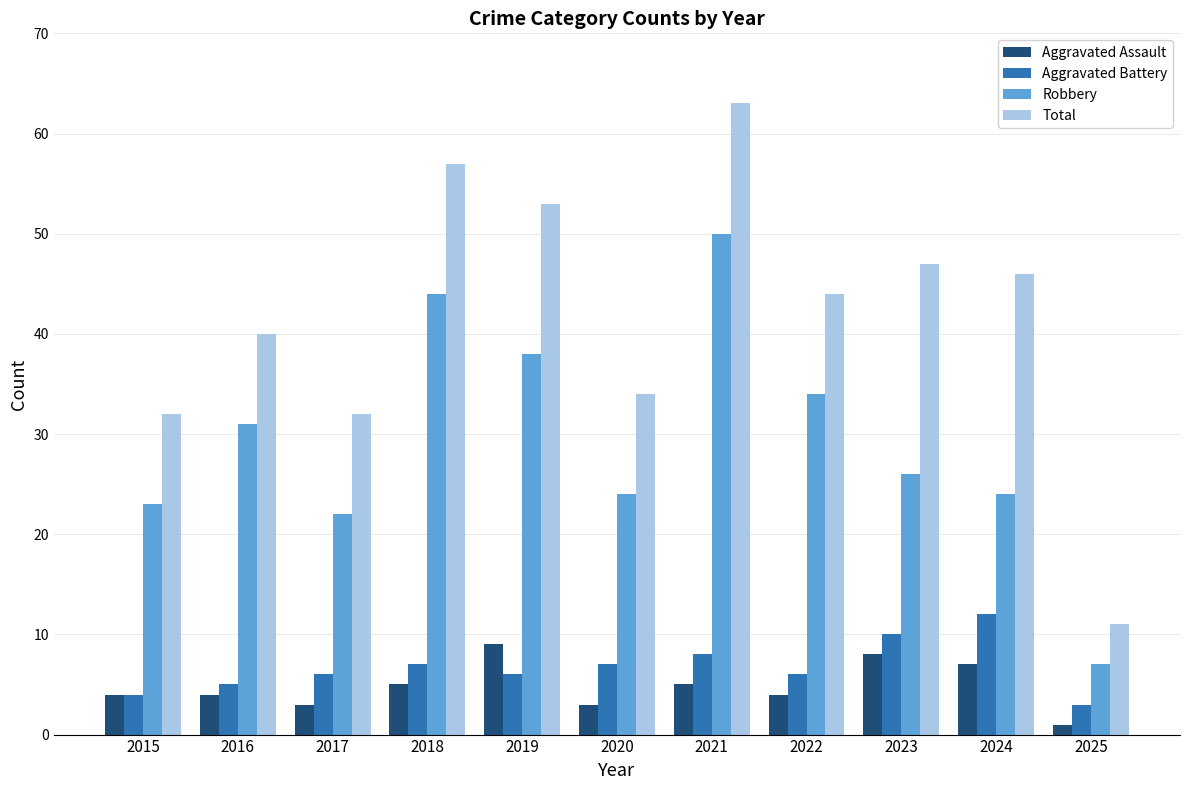

Rank the series at 2017 from lowest to highest value.

Aggravated Assault, Aggravated Battery, Robbery, Total